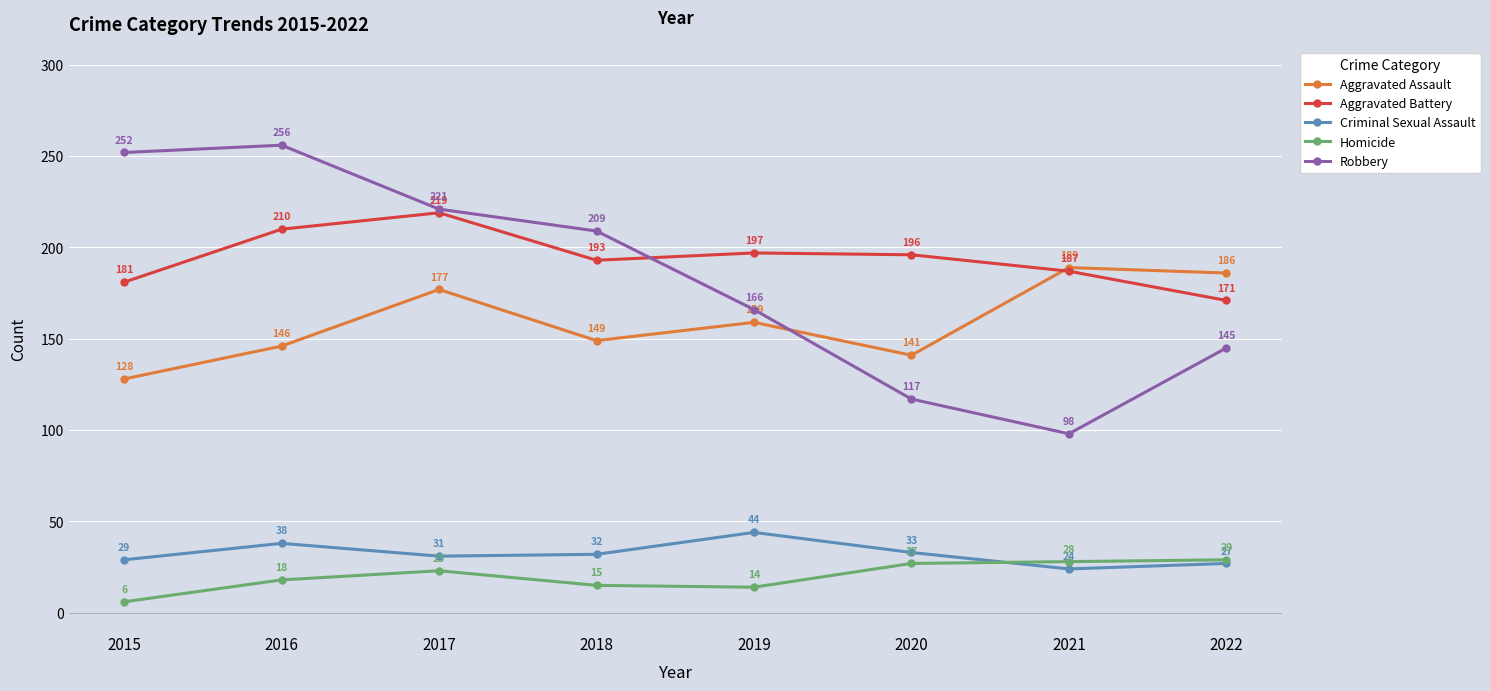

What is the difference between the Robbery values at 2022 and 2020?

28